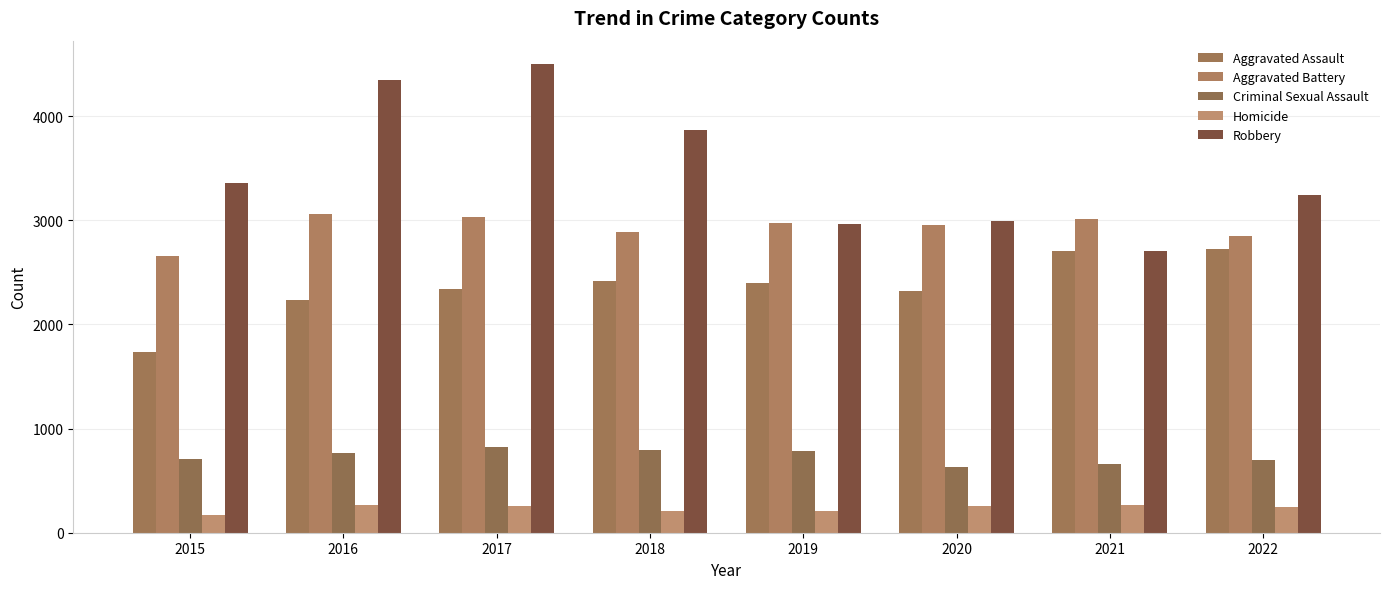

Reading left to right, transcribe all the data shown in this chart.

Aggravated Assault: 2015=1740	2016=2232	2017=2341	2018=2418	2019=2398	2020=2317	2021=2703	2022=2725
Aggravated Battery: 2015=2657	2016=3065	2017=3029	2018=2888	2019=2978	2020=2951	2021=3008	2022=2851
Criminal Sexual Assault: 2015=708	2016=769	2017=827	2018=790	2019=781	2020=634	2021=663	2022=695
Homicide: 2015=173	2016=263	2017=259	2018=212	2019=204	2020=259	2021=263	2022=251
Robbery: 2015=3354	2016=4350	2017=4500	2018=3869	2019=2960	2020=2996	2021=2706	2022=3243